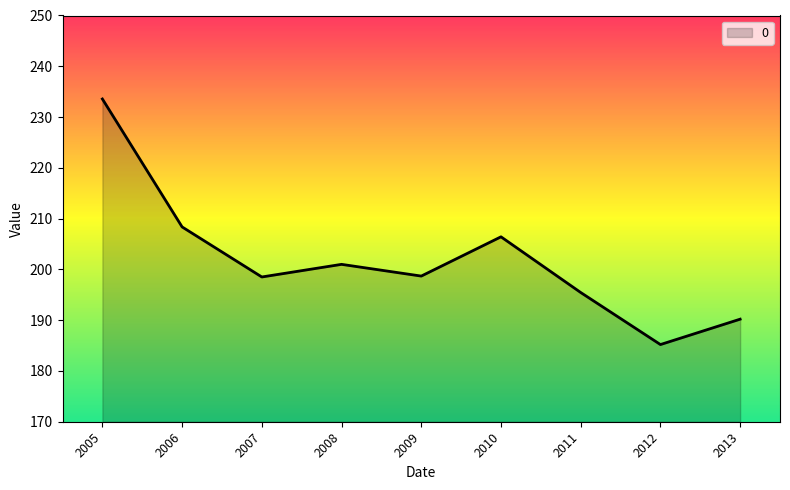

True or false: the data shows 296.0 at 2007.

False